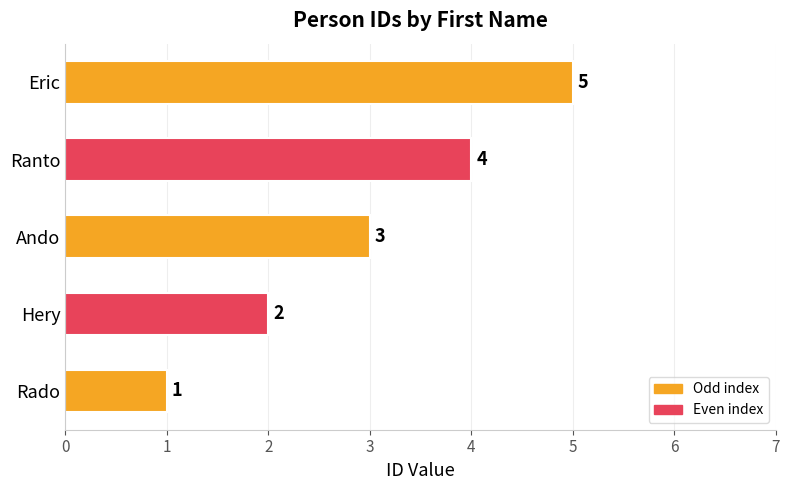

Is it true that the value at Eric is 1?

False